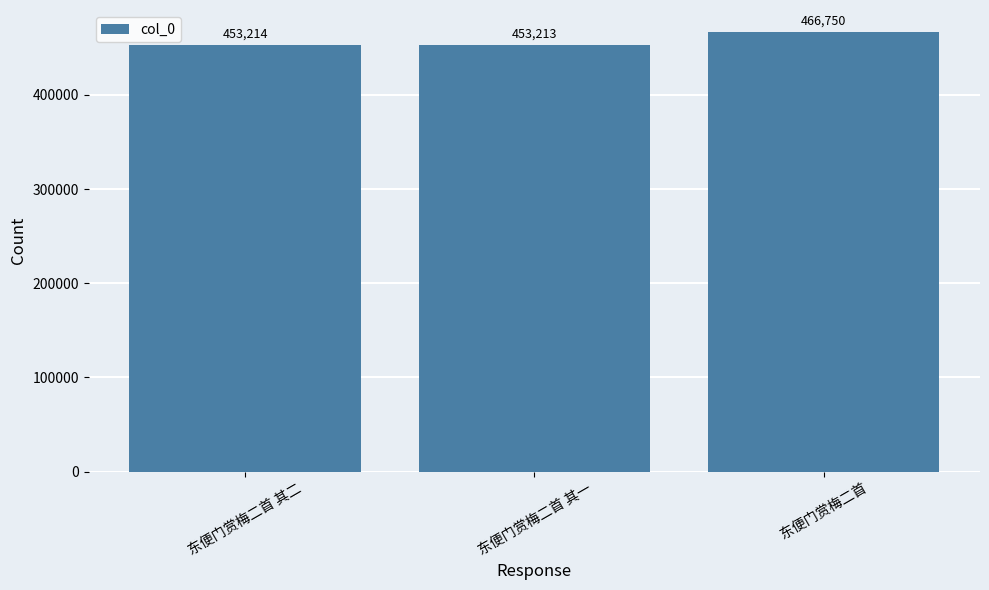

What is the label of the 3rd bar from the right?

东便门赏梅二首 其二